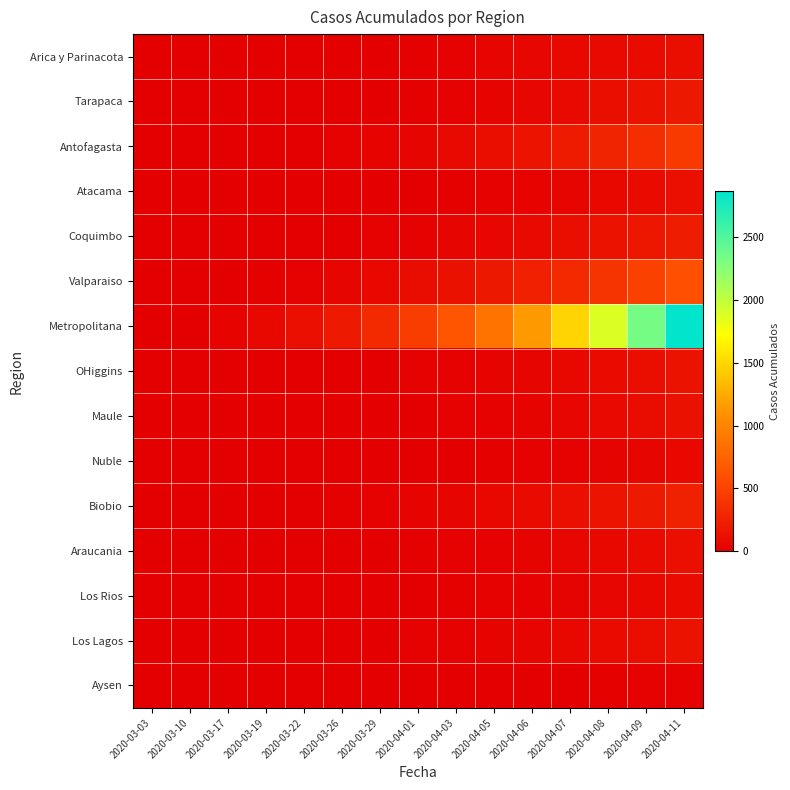

Which category has the lowest value across all series?

2020-03-03